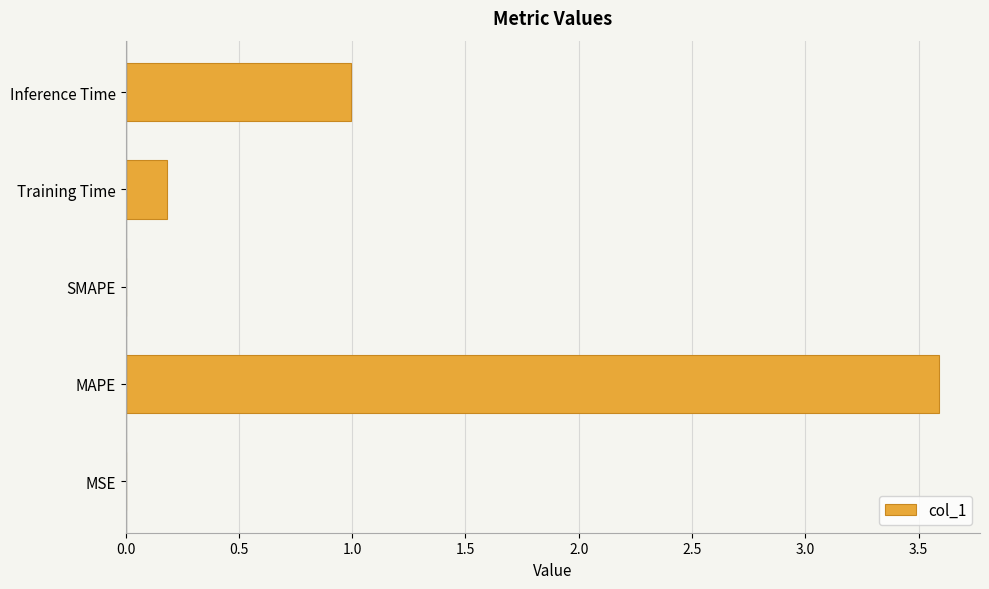

What is the sum of all values?

4.8